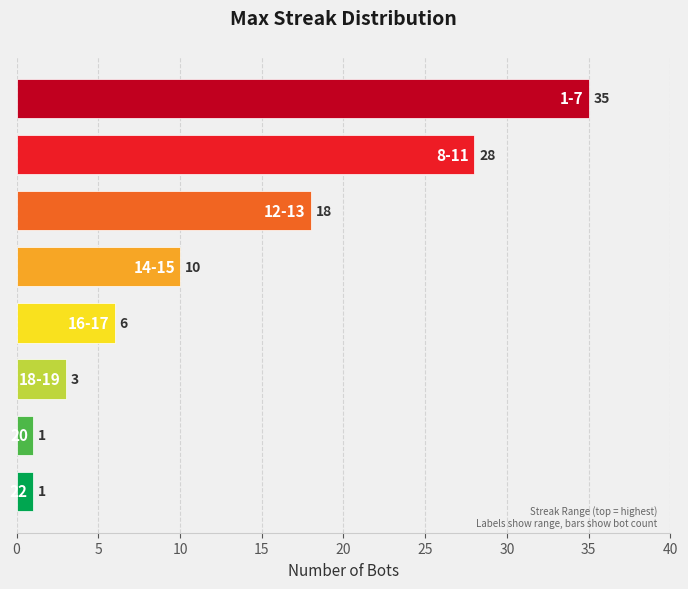

Reading bottom to top, transcribe all the data shown in this chart.

1	1	3	6	10	18	28	35